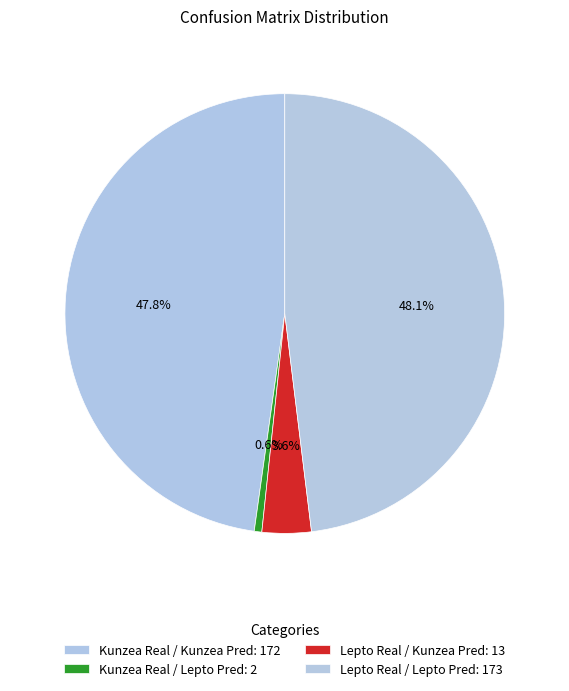

Is it true that Lepto Real / Kunzea Pred is 4% of the pie?

True